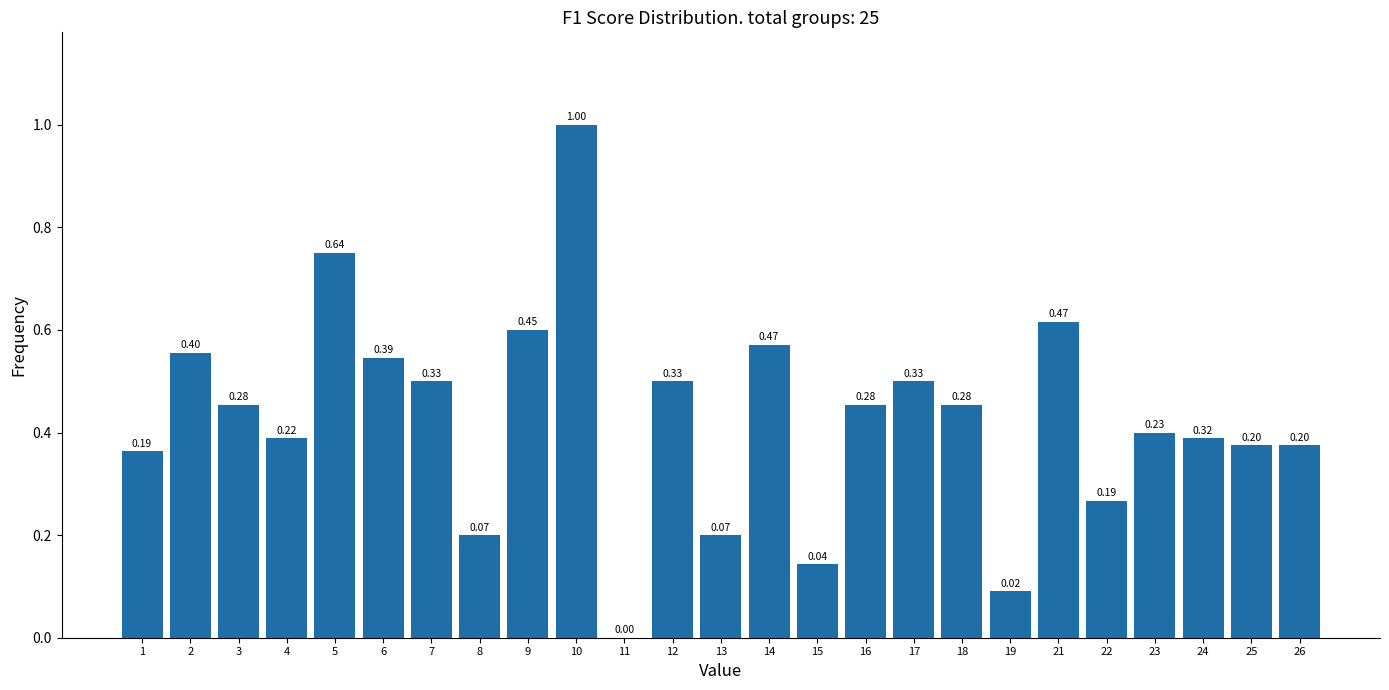

What is the change in value from 4 to 12?

+0.1